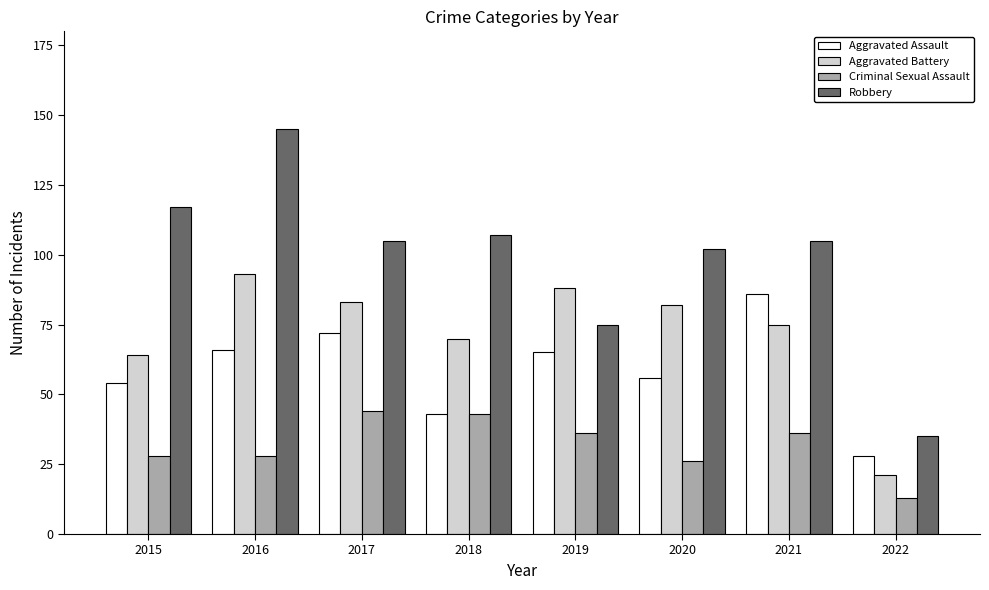

Are the bars grouped side by side (vs. stacked)?

Yes